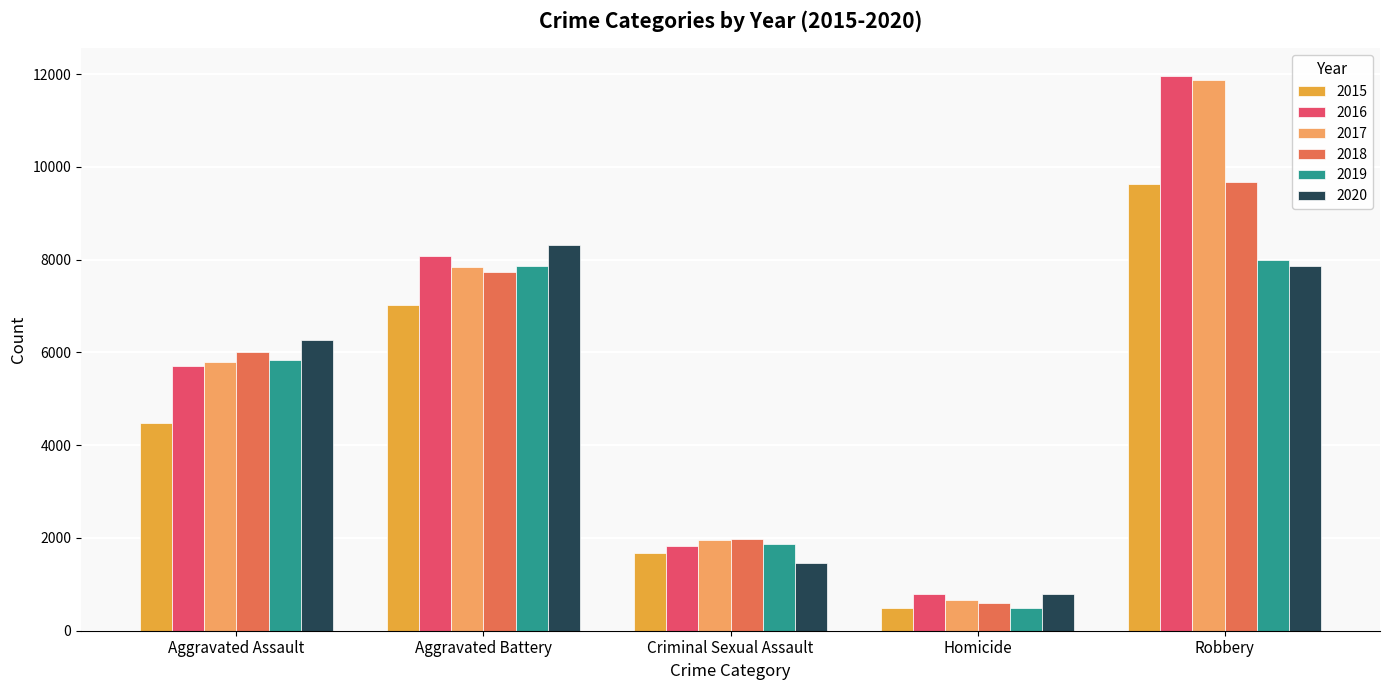

What are all the series names shown in the legend?

2015, 2016, 2017, 2018, 2019, 2020